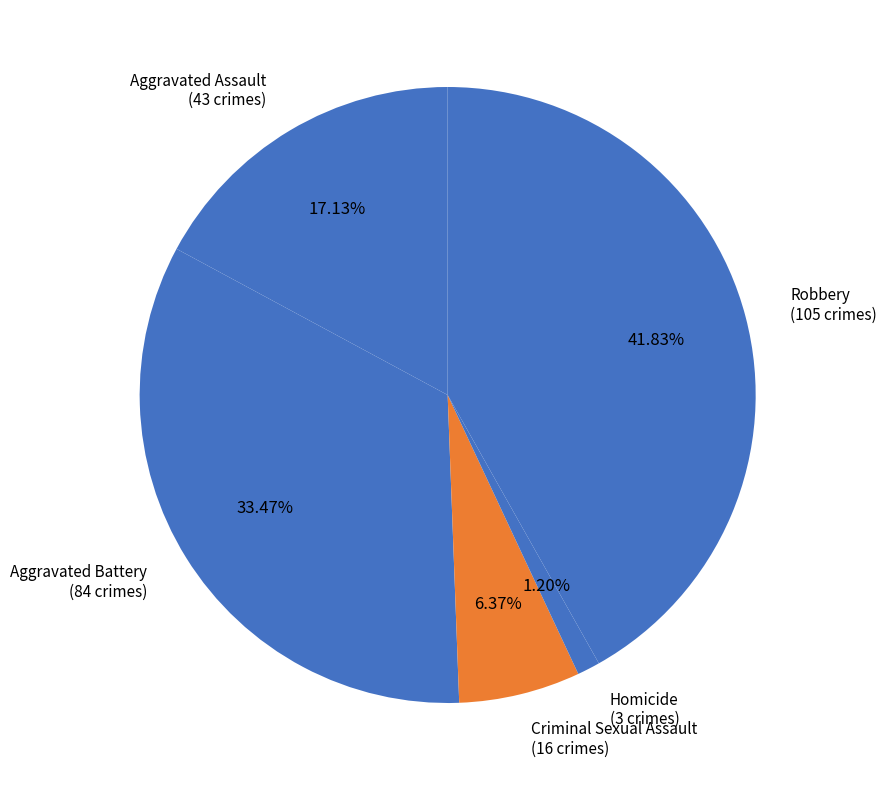

How many segments does this pie chart have?

5